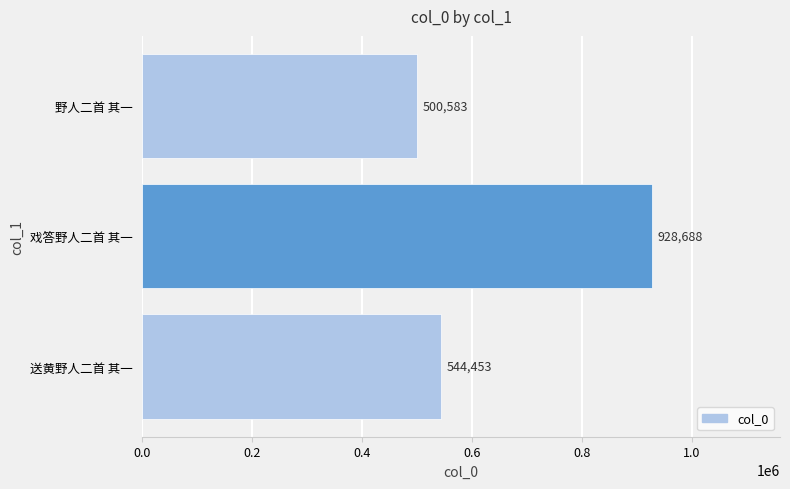

List the labels in order of value, largest first.

戏答野人二首 其一, 送黄野人二首 其一, 野人二首 其一